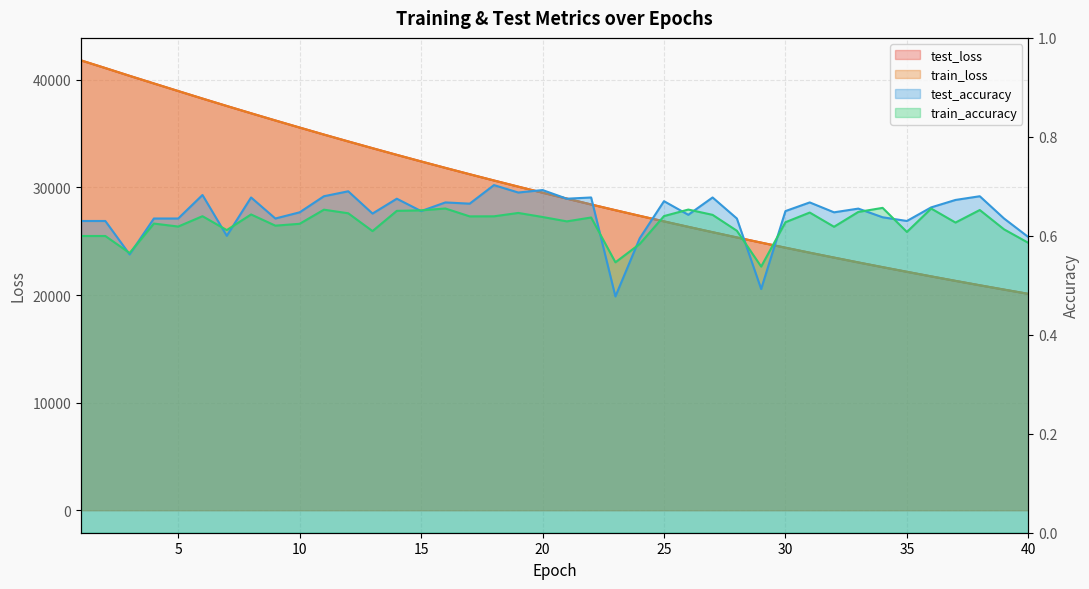

At how many categories does at least one series exceed 1473?

40